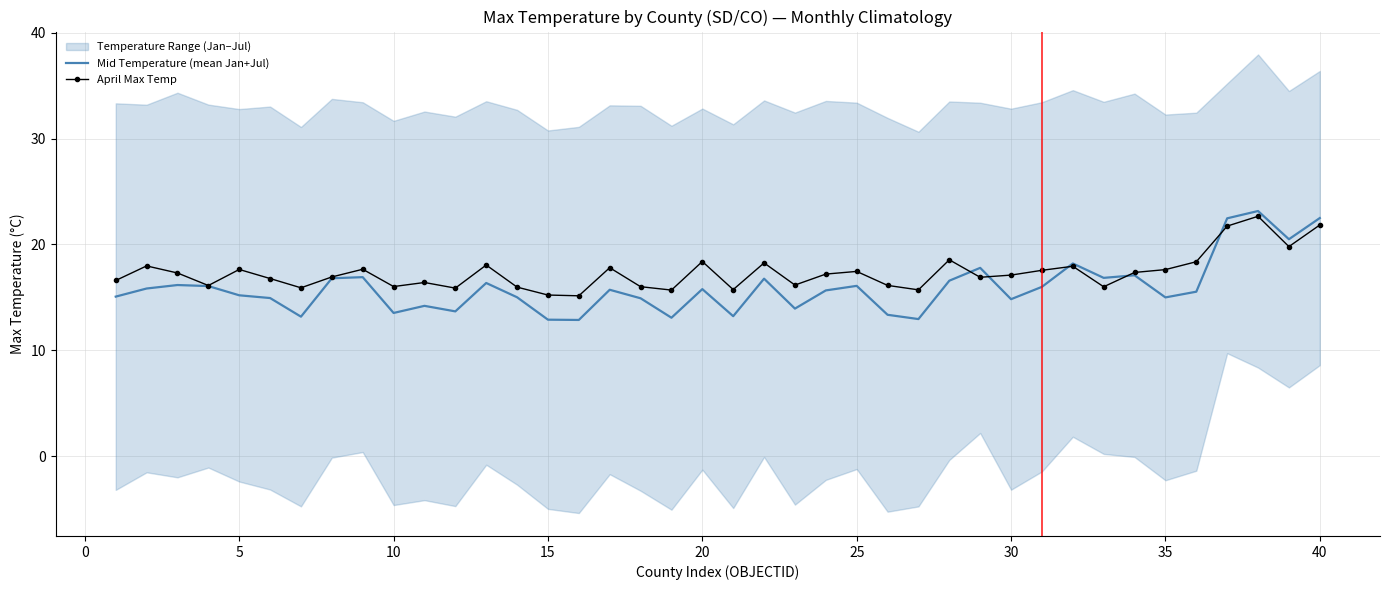

What is the lowest value of the April Max Temp series?

15.1